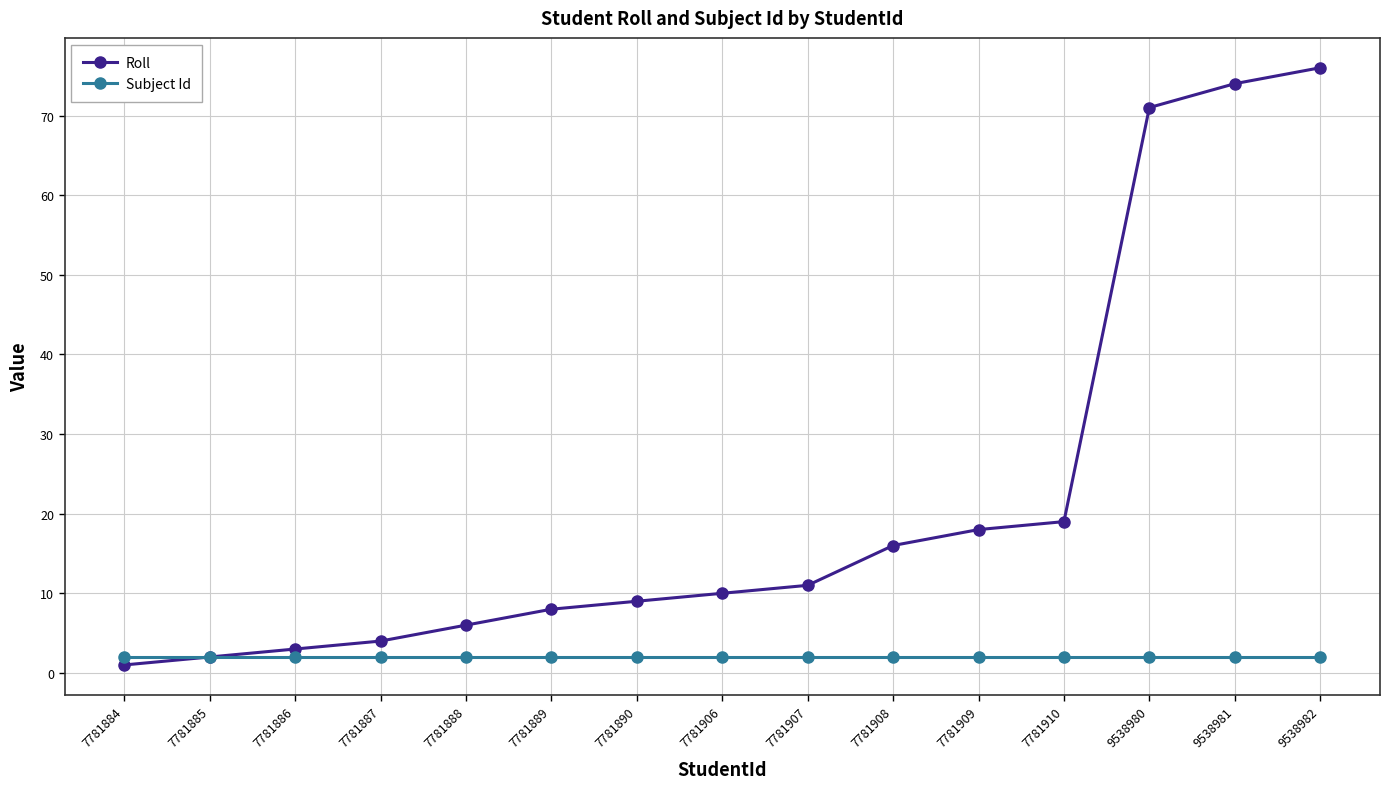

The value of Roll at 7781887 is 4. True or false?

True